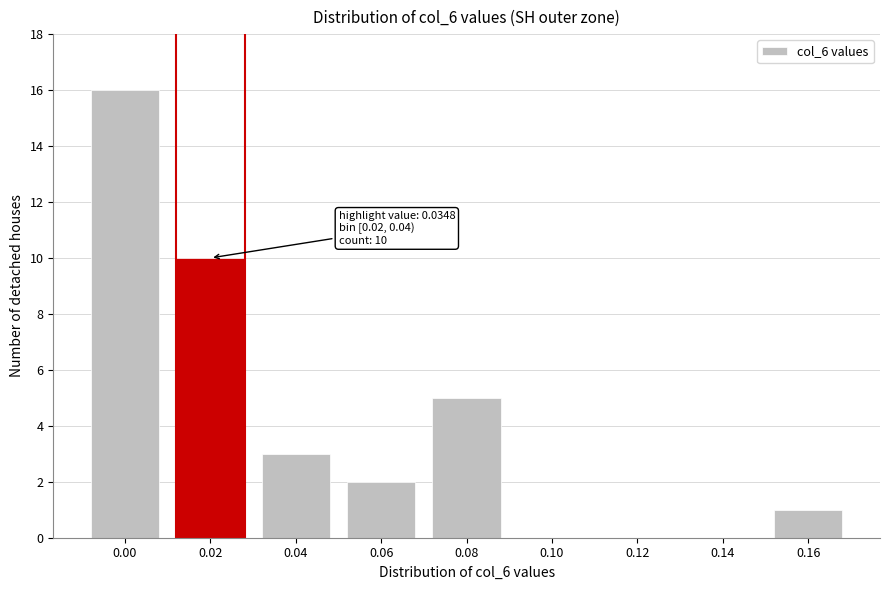

Reading left to right, transcribe all the data shown in this chart.

0.00=16	0.02=10	0.04=3	0.06=2	0.08=5	0.10=0	0.12=0	0.14=0	0.16=1